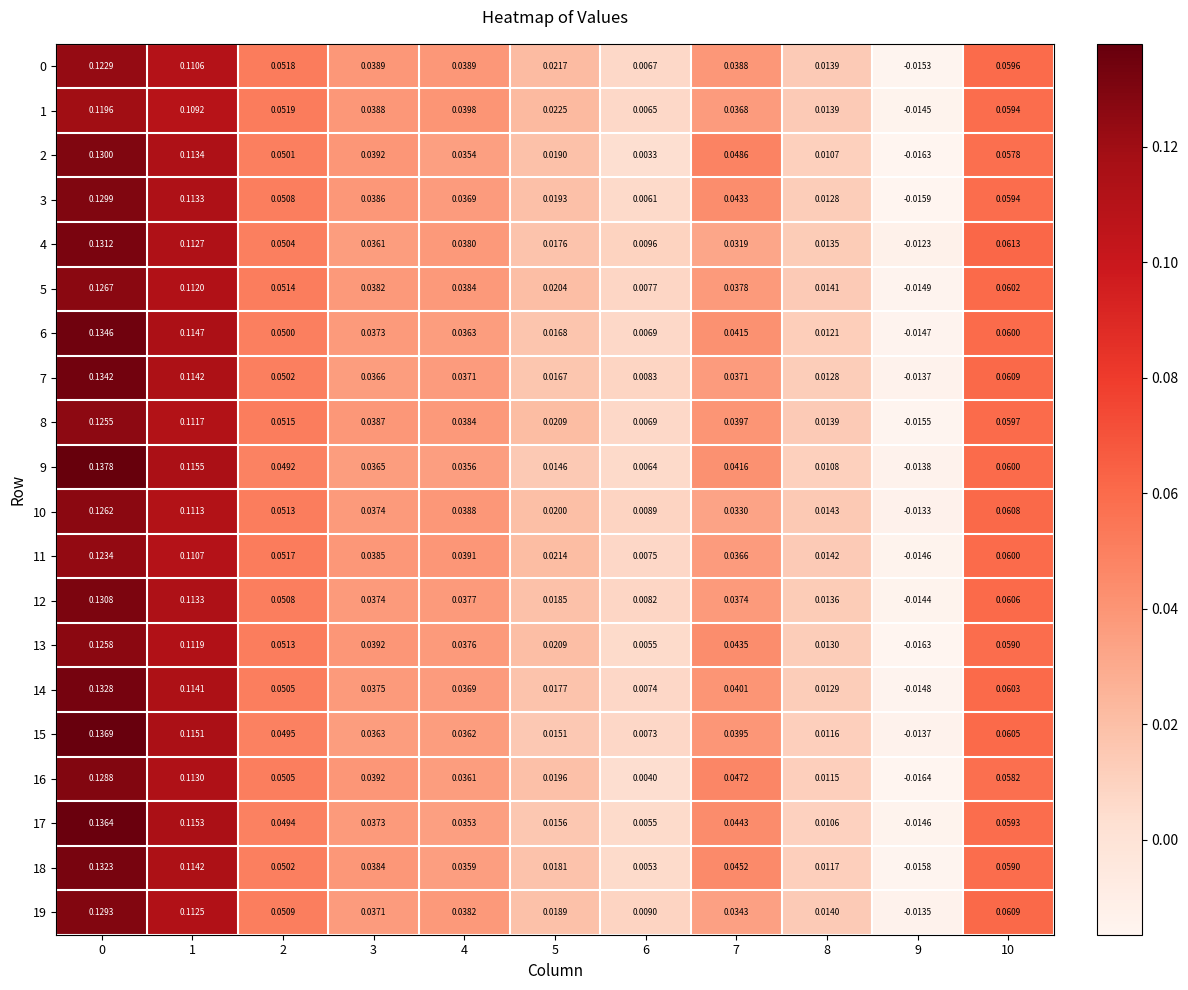

Between 0 and 1, which series saw the biggest shift?

9